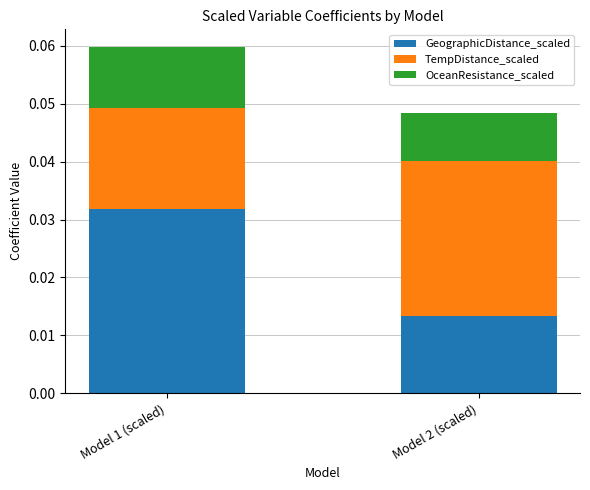

At which label does GeographicDistance_scaled reach its peak?

Model 1 (scaled)